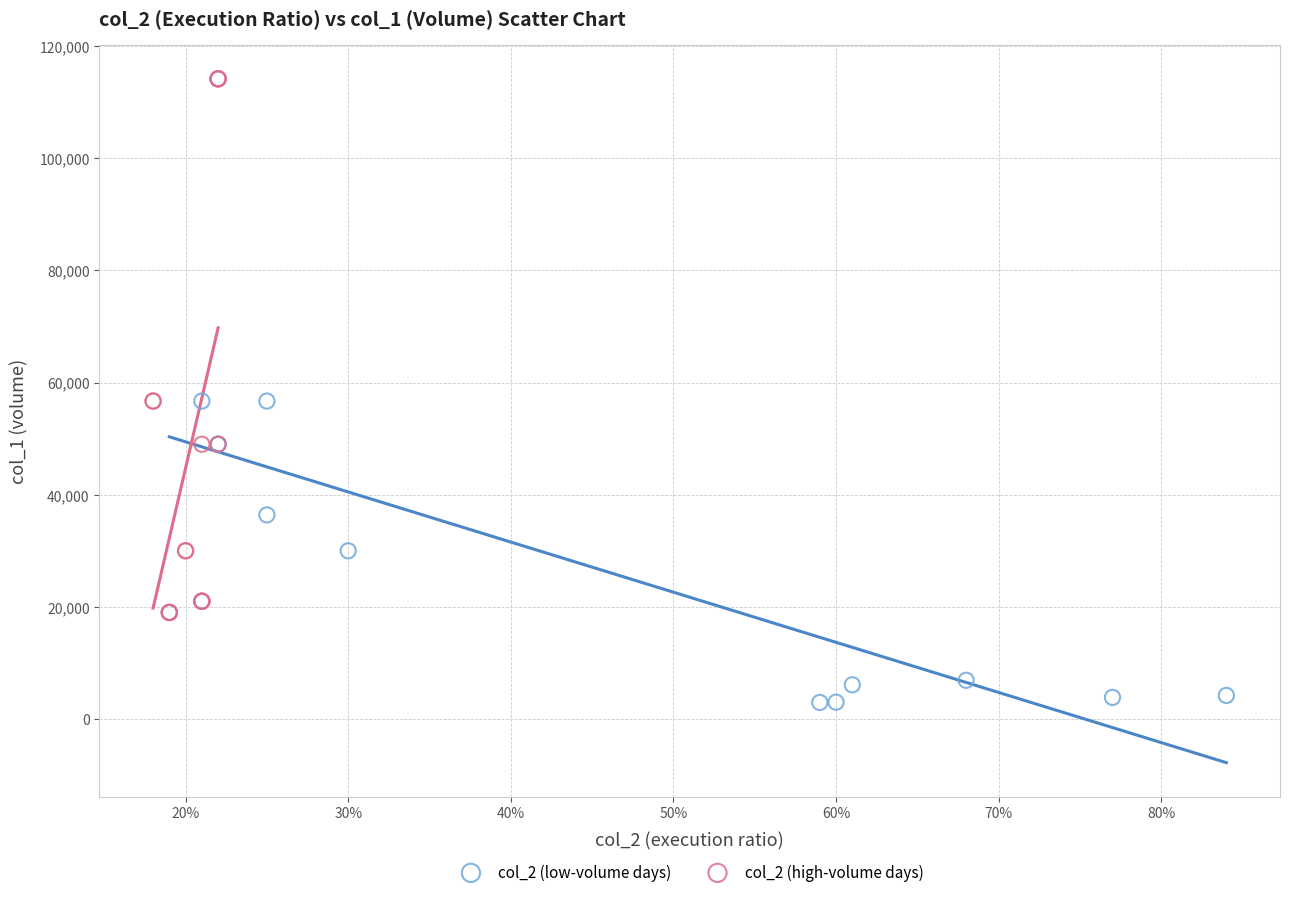

Which series has the largest Y range (max minus min)?

col_2 (low-volume days)